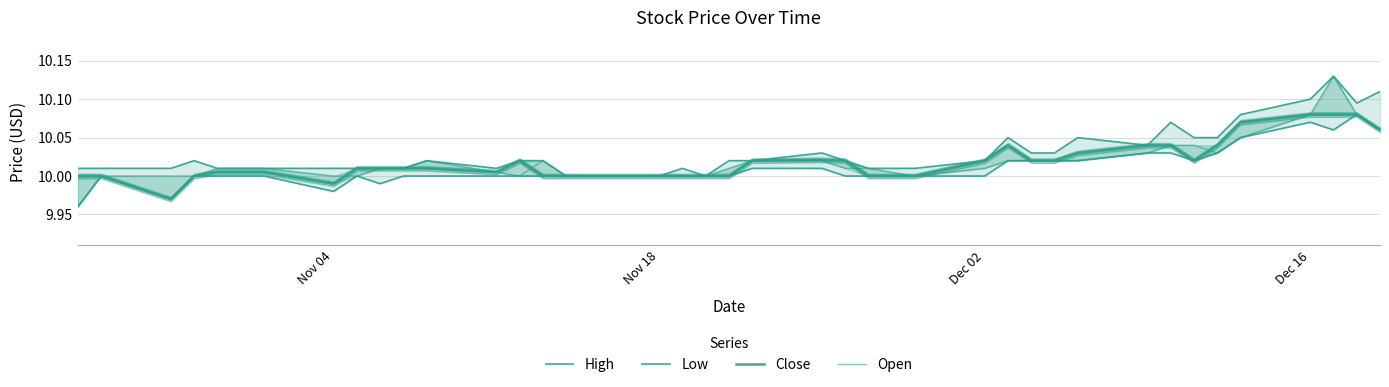

The value of High at 4 is 16.5. True or false?

False